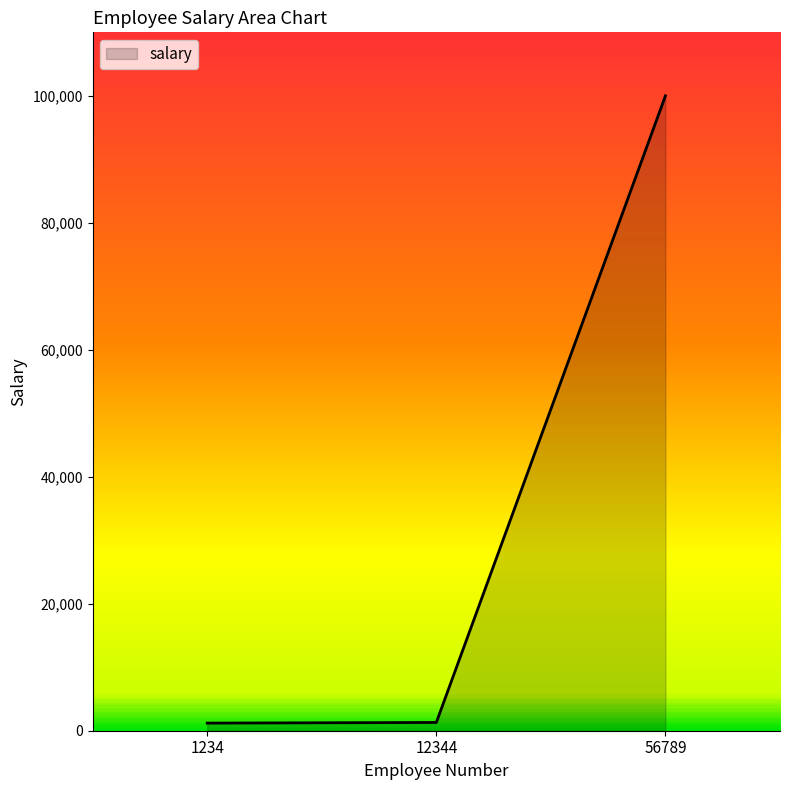

What is the greatest value displayed?

100000